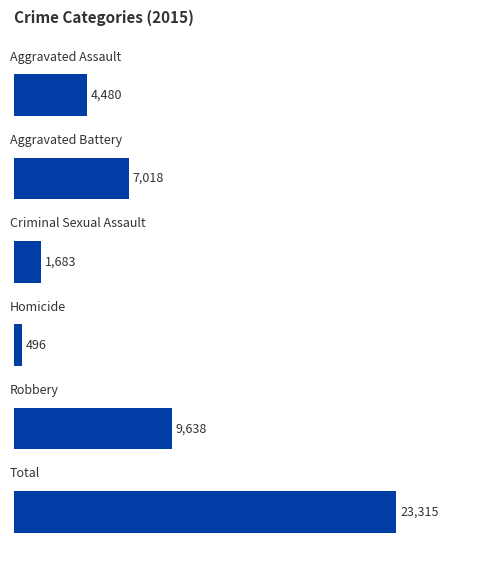

What is the difference between the maximum and second lowest values?

21632